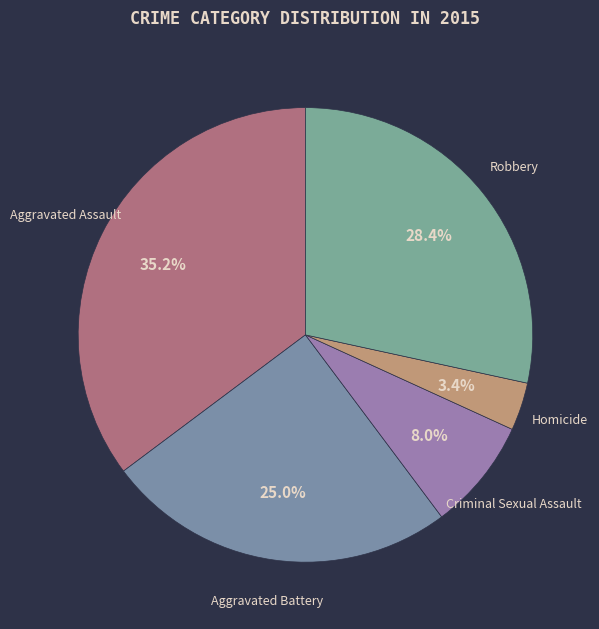

How much of the chart is everything except Criminal Sexual Assault?

92.0%